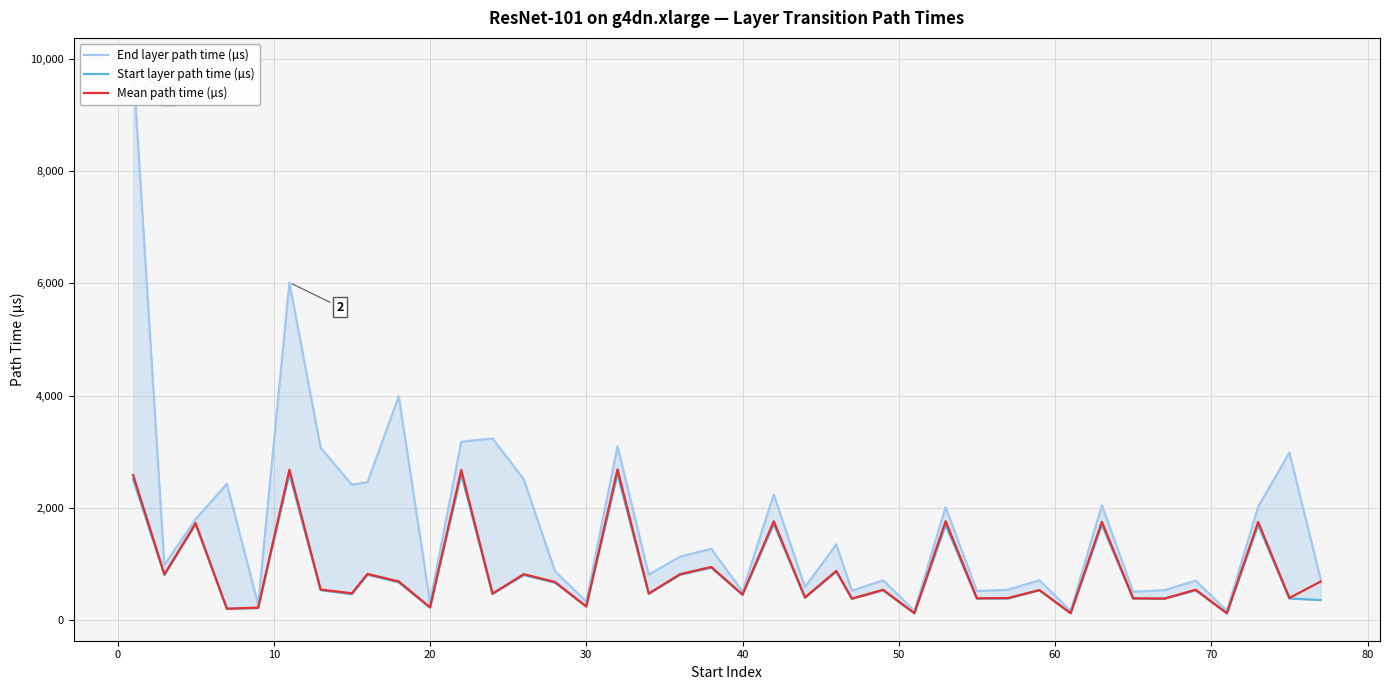

What is the maximum value for Mean path time (µs)?

2689.2